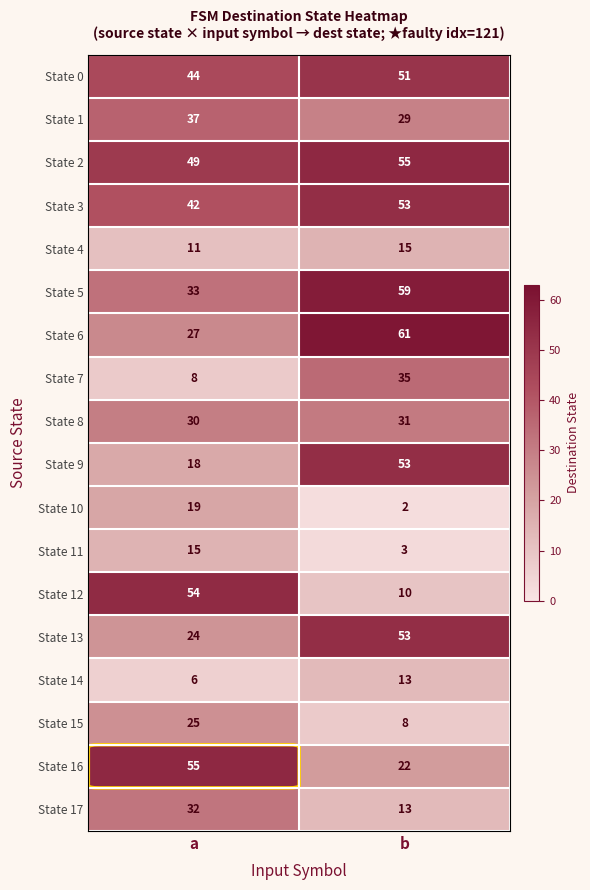

The value of State 3 at b is 53. True or false?

True